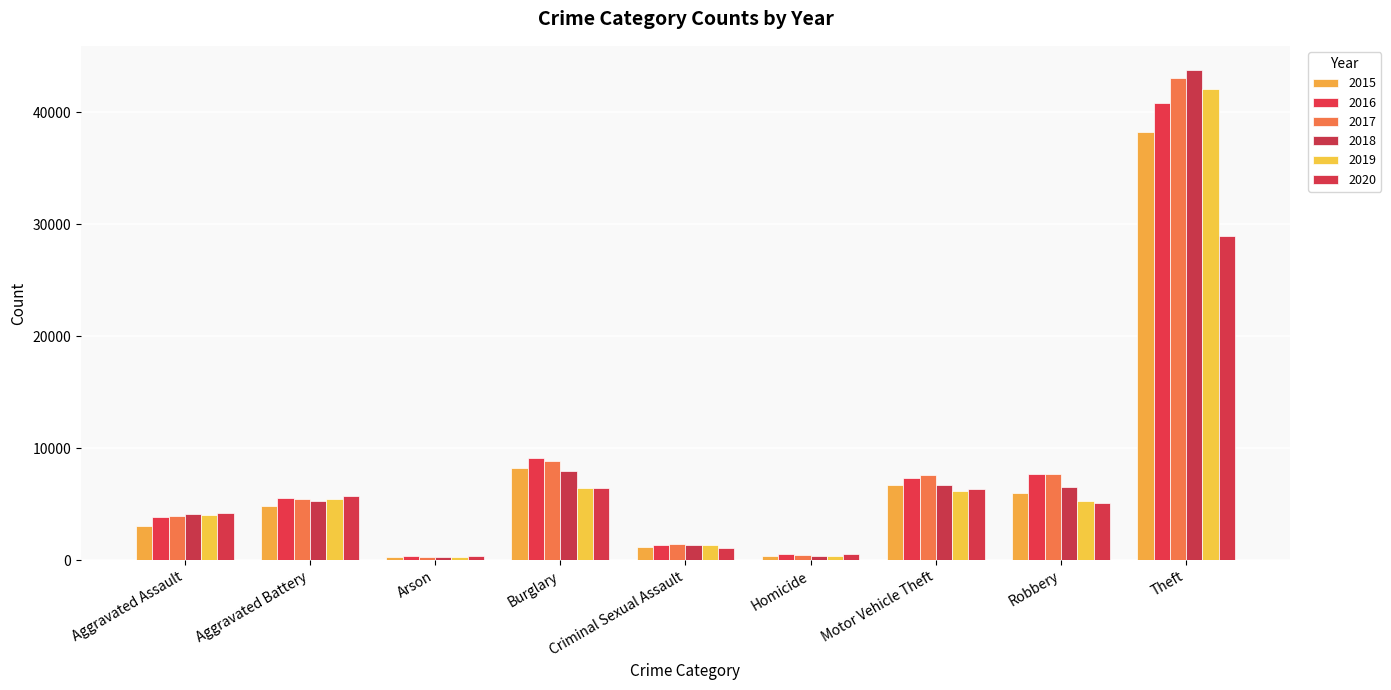

What is the spread (max minus min) of values at Arson?

144